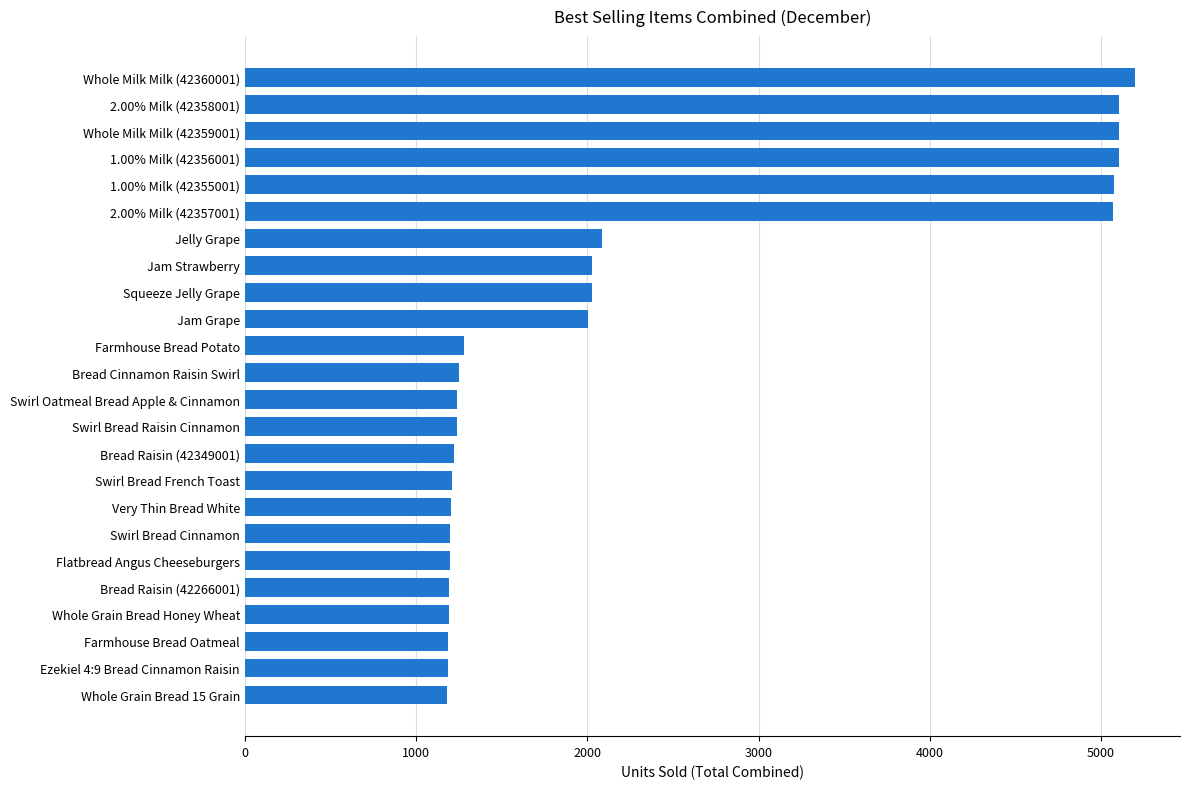

What is the approximate value at Squeeze Jelly Grape?

2026